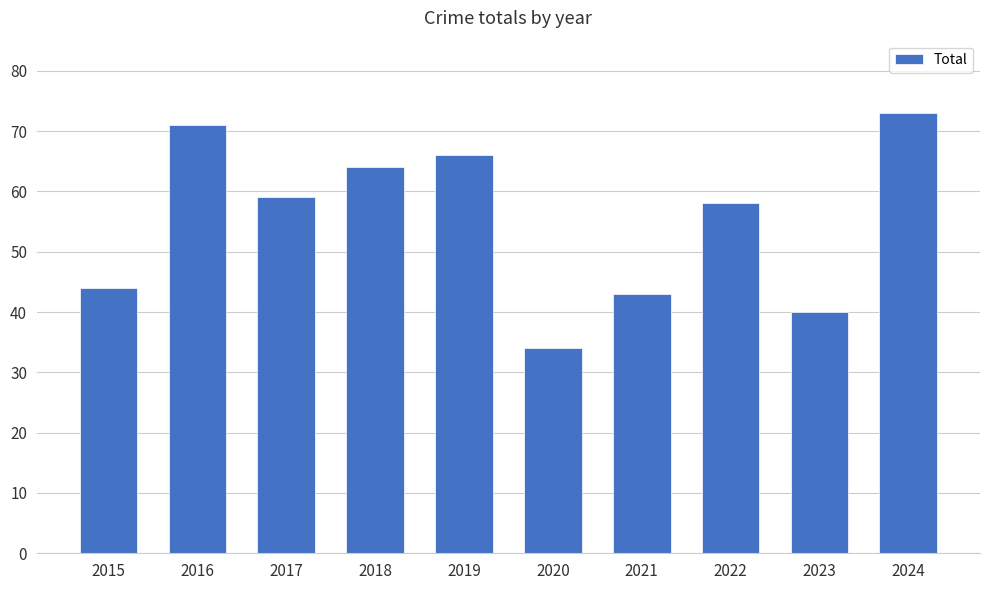

What is the average value?

55